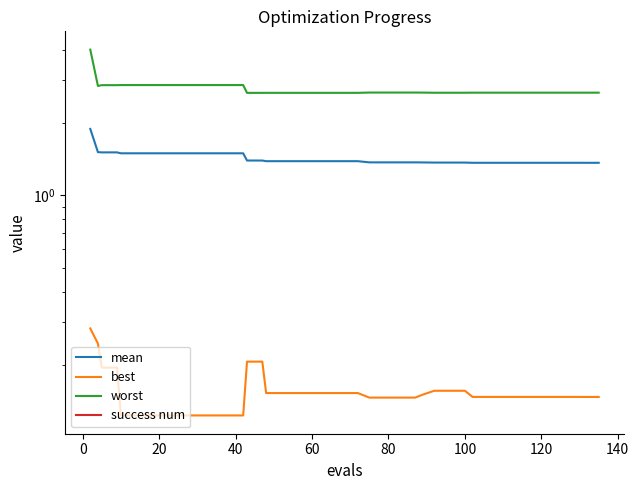

Is the value of success num at 29 greater than the value of best at 31?

No